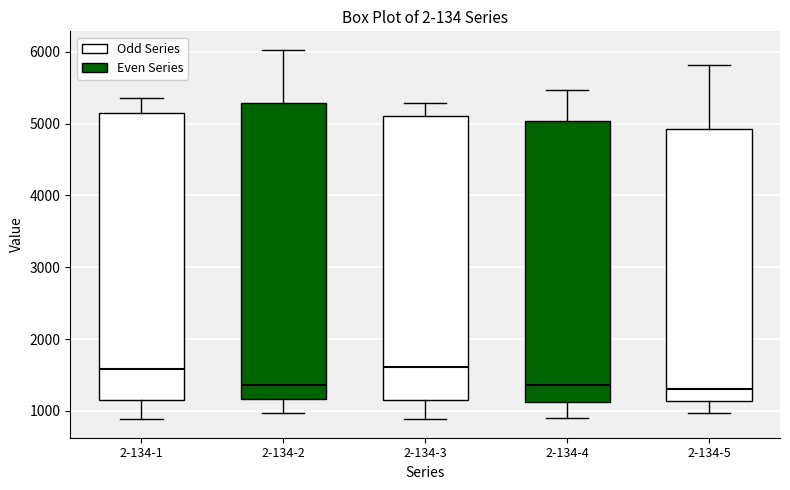

Reading left to right, read every box against the y-axis: the position of its median line, the range the box covers, and the ends of its whiskers. The values are not printed on the chart, so give them approximately, as read against the axis.

2-134-1: median 1600, box 1200 to 5200, whiskers 900 to 5400
2-134-2: median 1400, box 1200 to 5300, whiskers 1000 to 6000
2-134-3: median 1600, box 1200 to 5100, whiskers 900 to 5300
2-134-4: median 1400, box 1100 to 5000, whiskers 900 to 5500
2-134-5: median 1300, box 1100 to 4900, whiskers 1000 to 5800